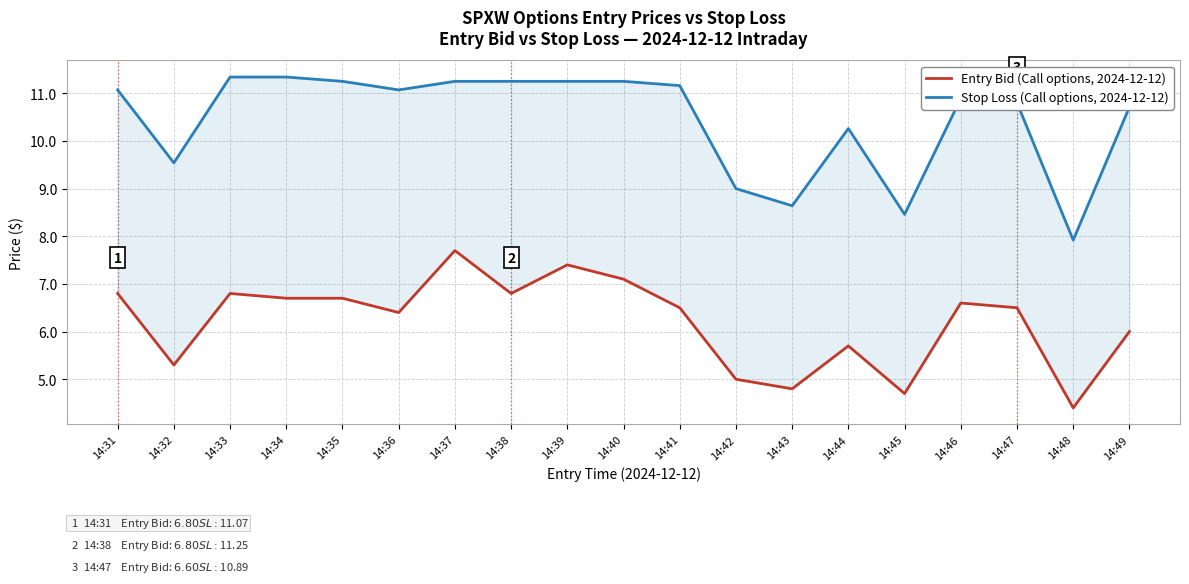

Which series has the widest spread of values?

Stop Loss (Call options, 2024-12-12)